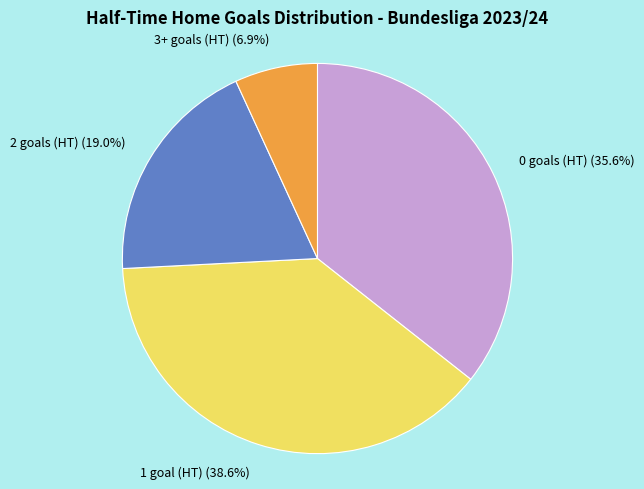

What percentage is NOT represented by 1 goal (HT)?

61.4%